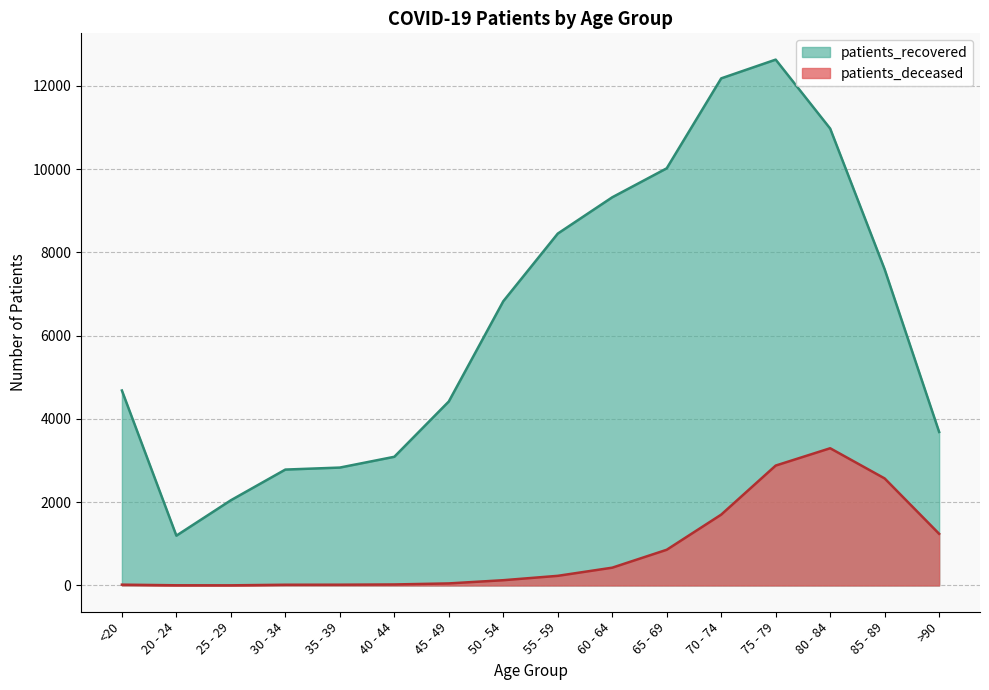

How many data points in patients_recovered are above 6825?

7